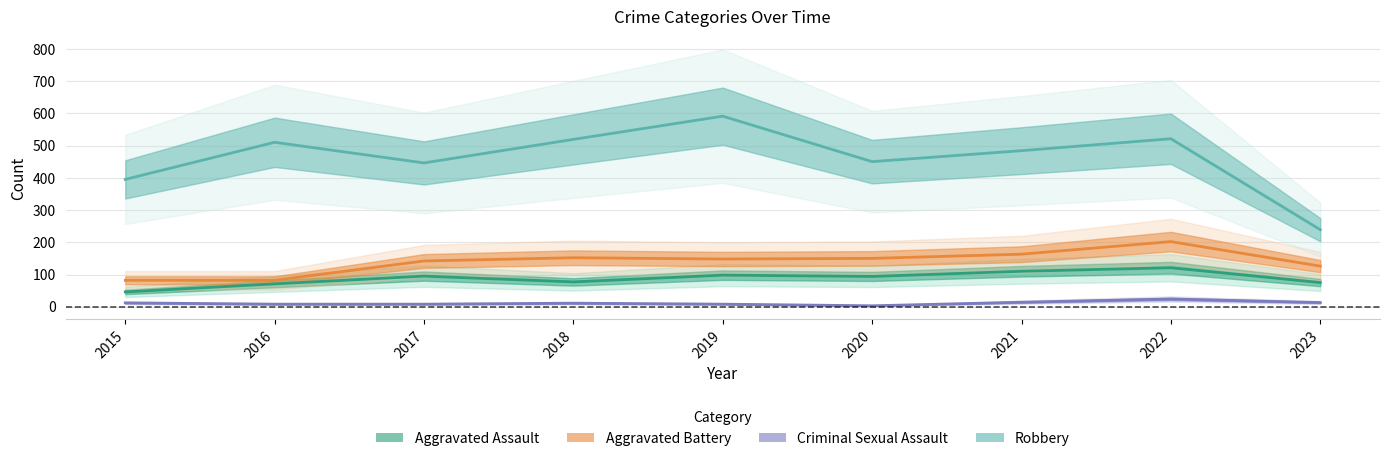

In Robbery, how many points are lower than both neighbors (excluding endpoints)?

2